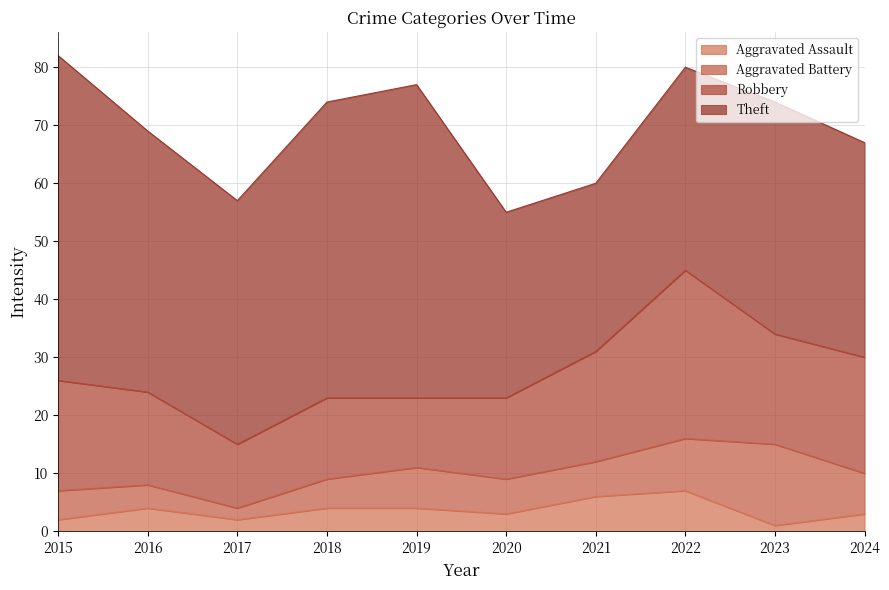

What is the highest value of the Aggravated Battery series?

14